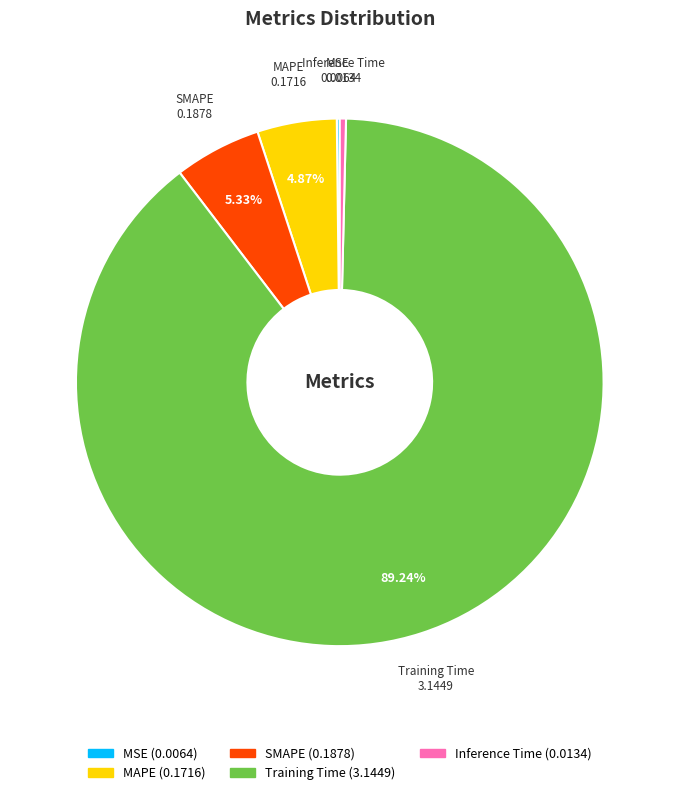

What portion of the pie excludes Training Time?

10.8%